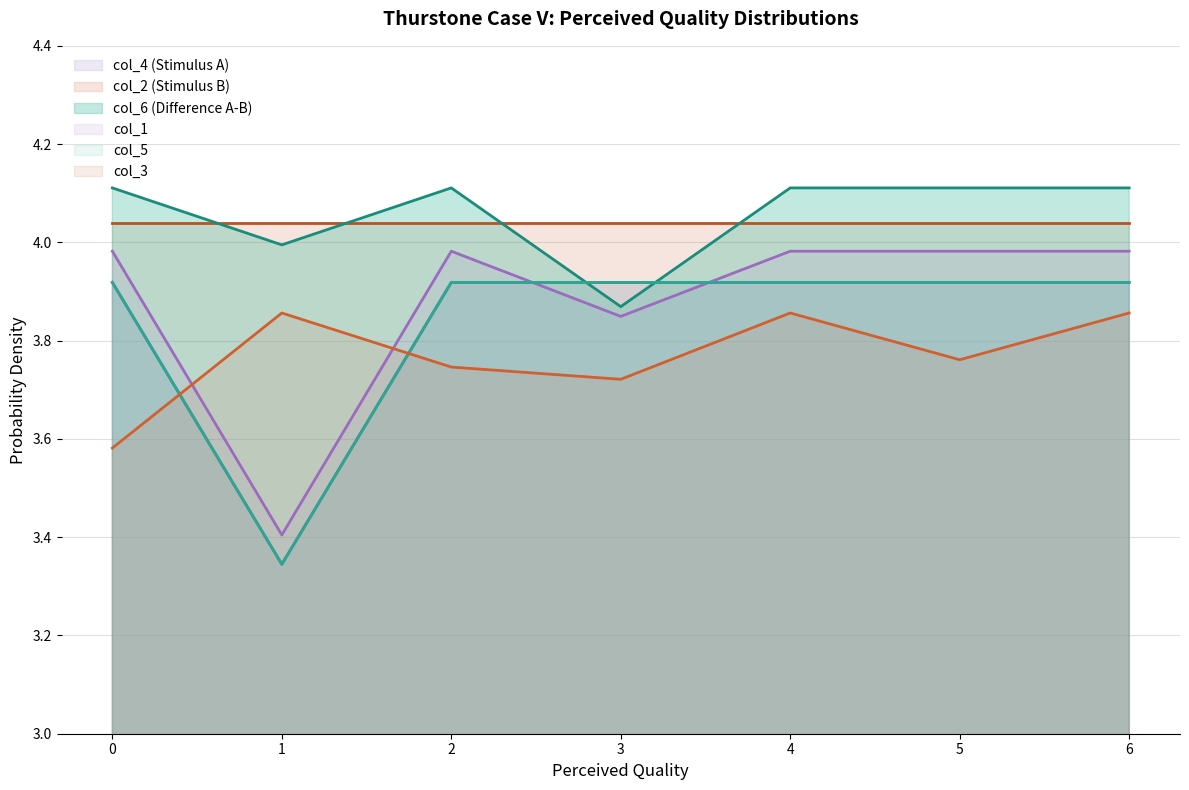

The col_3 series shows 3.9 at 1. True or false?

True